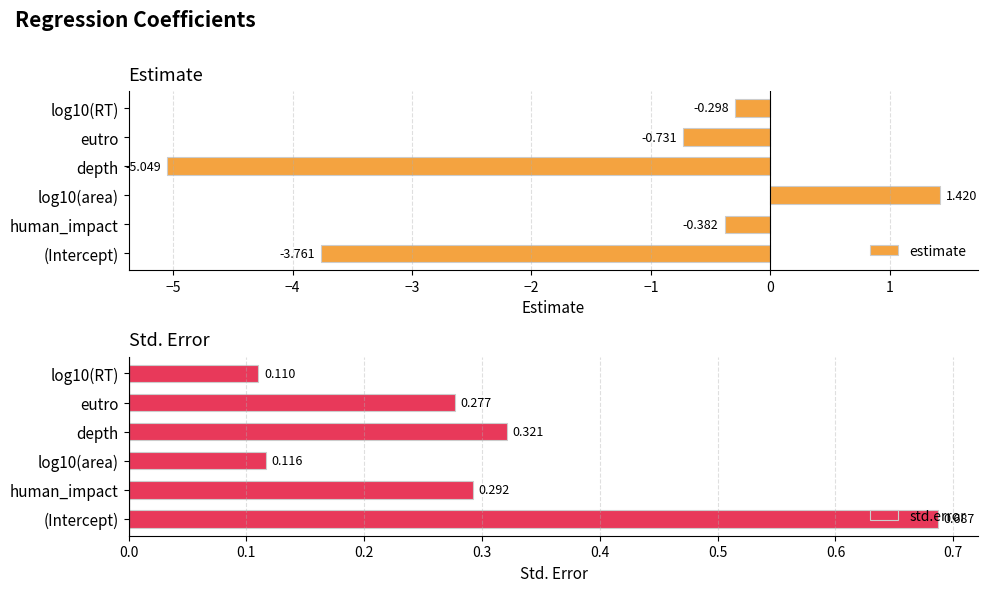

What is the difference between the maximum and second lowest values in the std.error series?

0.6